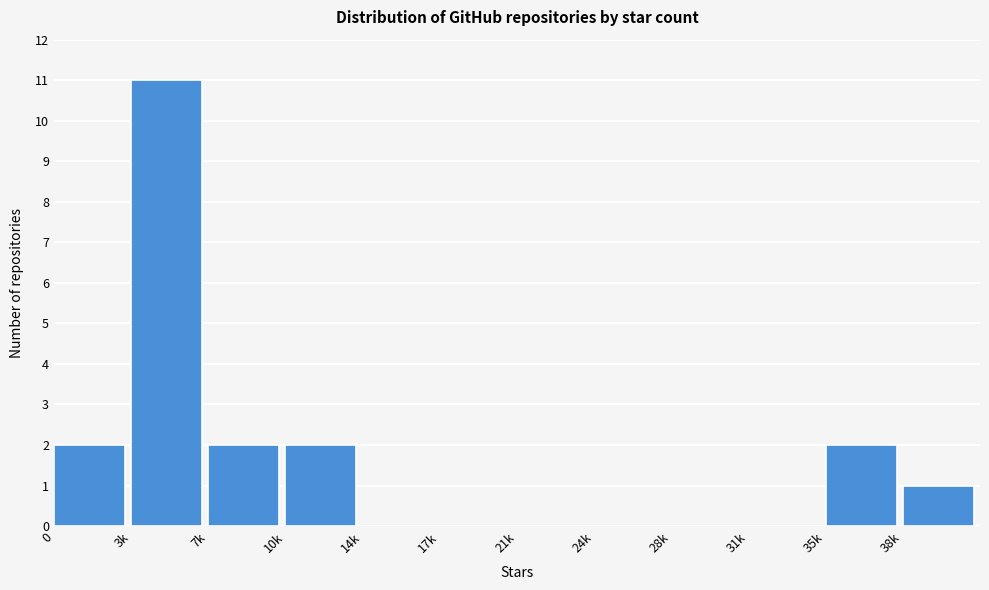

Reading right to left, list all the values displayed in this chart.

38k=1	35k=2	31k=0	28k=0	24k=0	21k=0	17k=0	14k=0	10k=2	7k=2	3k=11	0=2